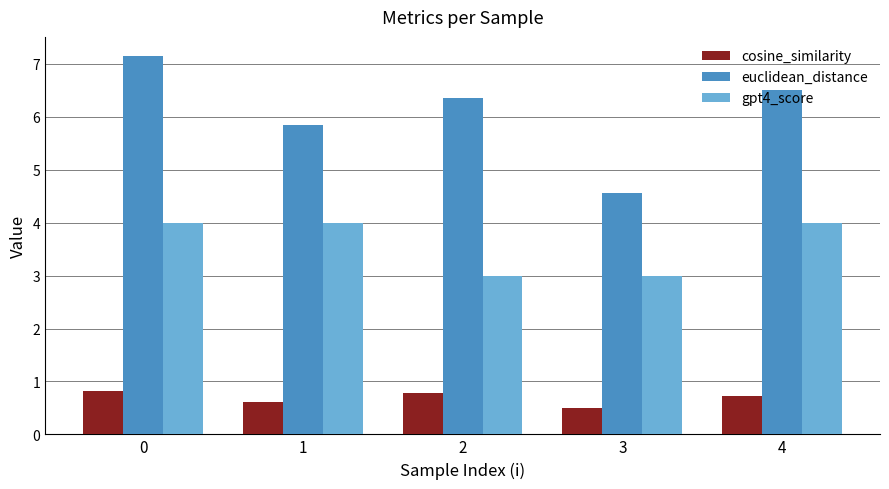

At which category does the chart reach its minimum across all series?

3